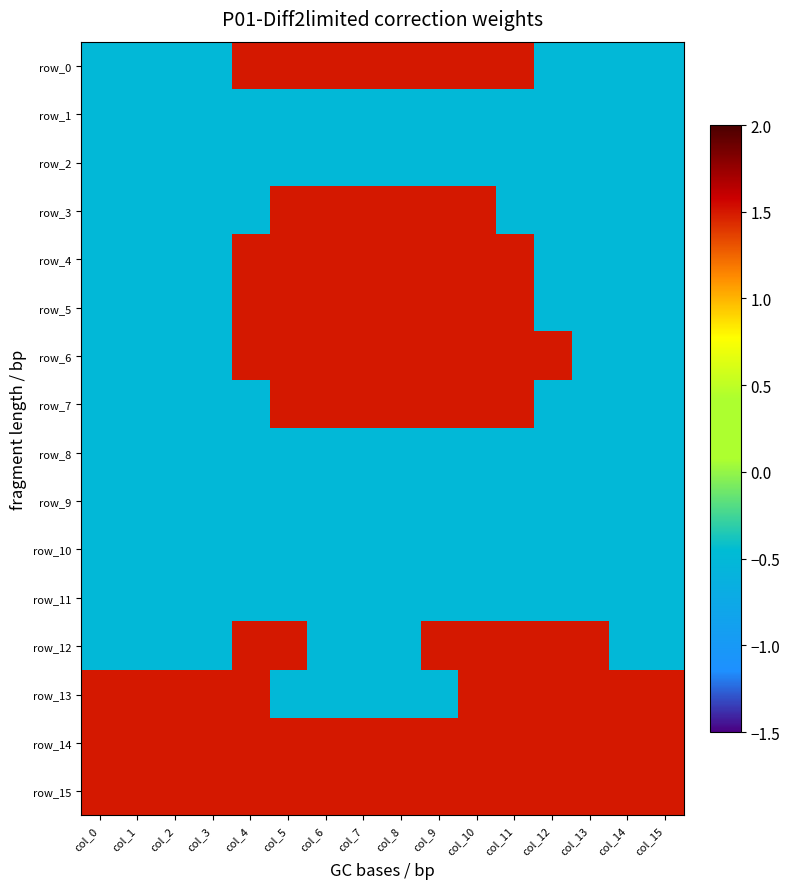

Is the value of row_0 at col_14 greater than the value of row_10 at col_10?

No